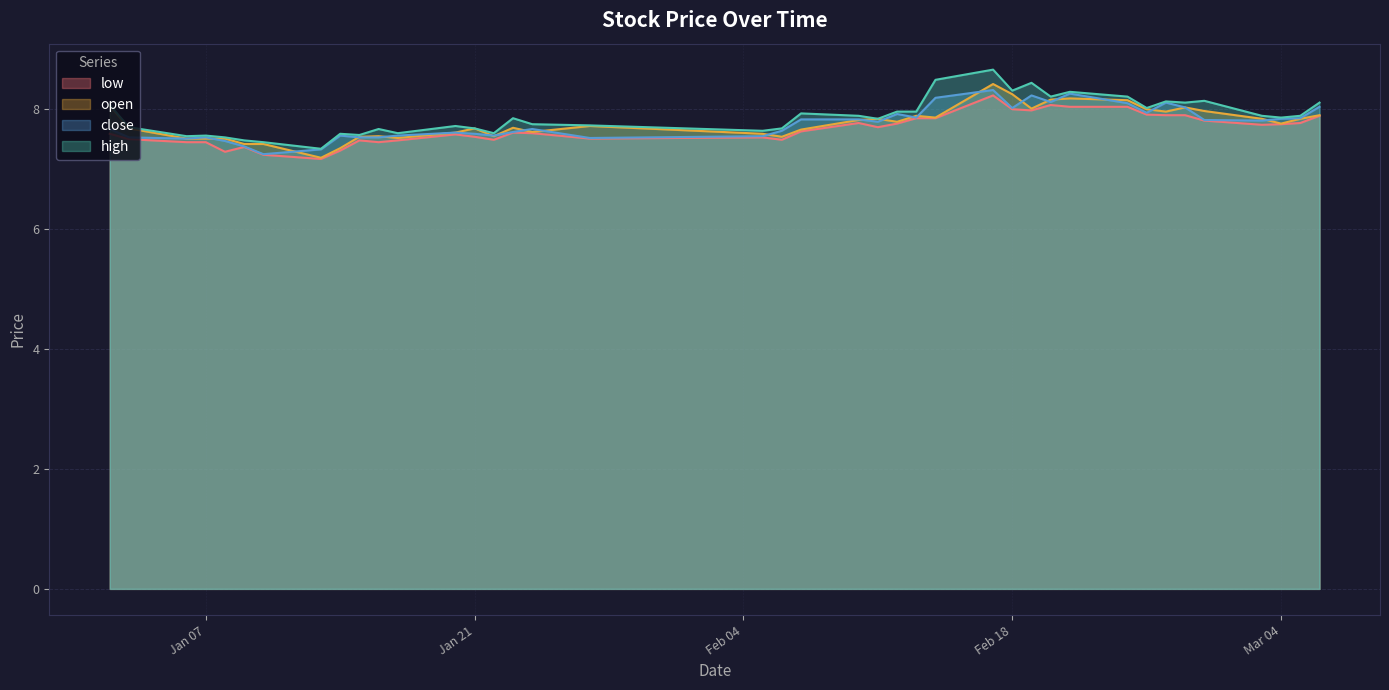

The high series shows 7.6 at Jan 07. True or false?

True